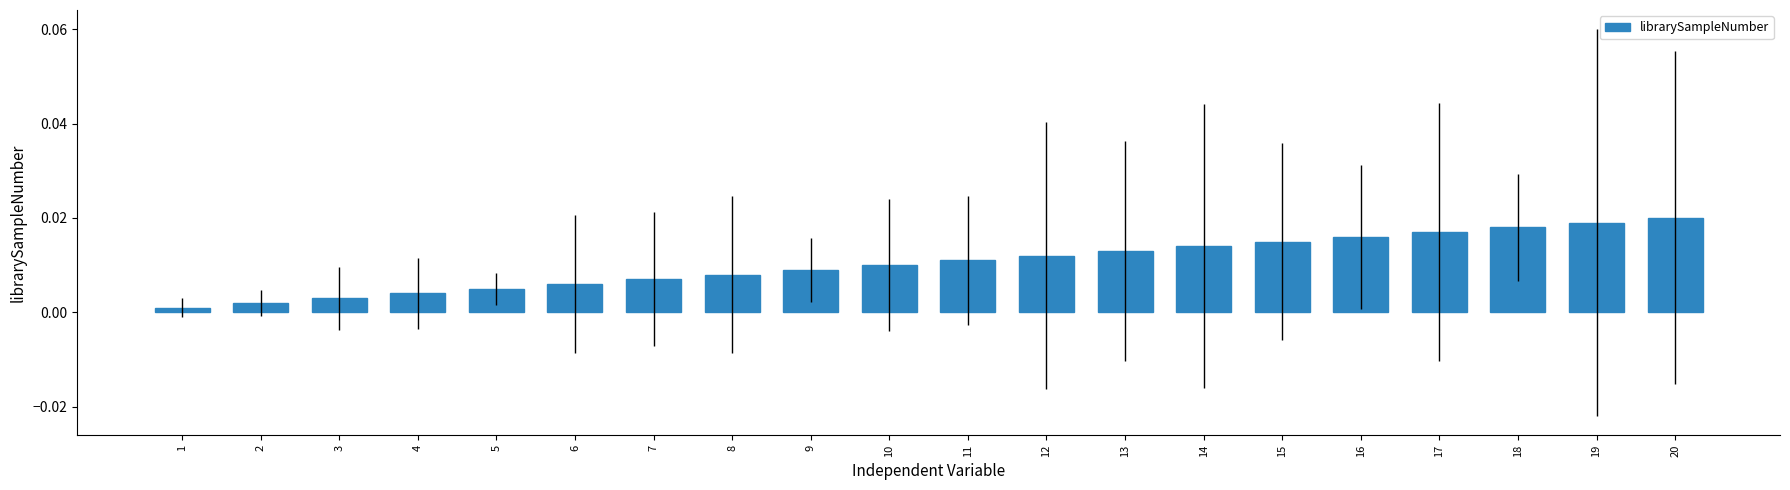

How many bars are there in total?

20